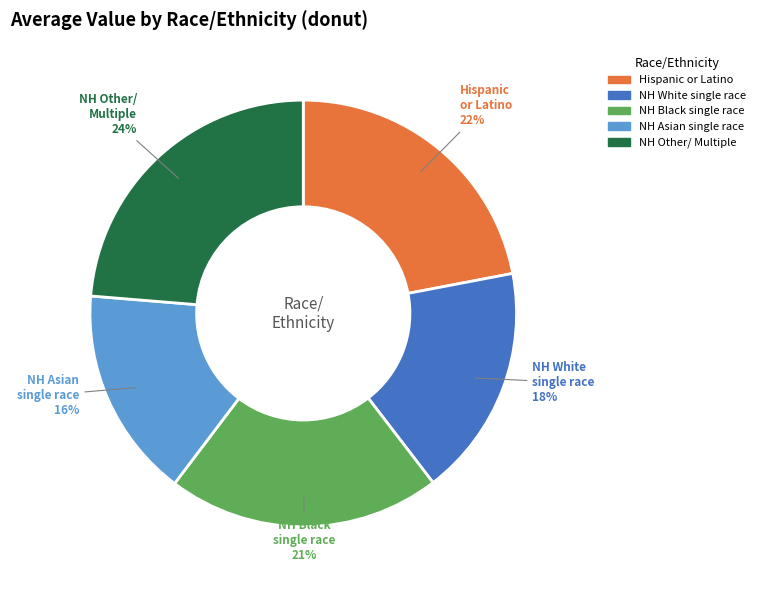

To the nearest percent, what is the difference between the largest and smallest slice percentages?

8%